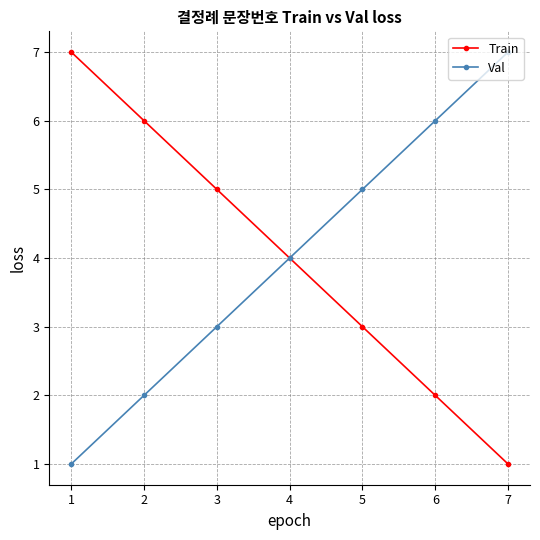

What is the difference between the maximum and minimum values in the Train series?

6